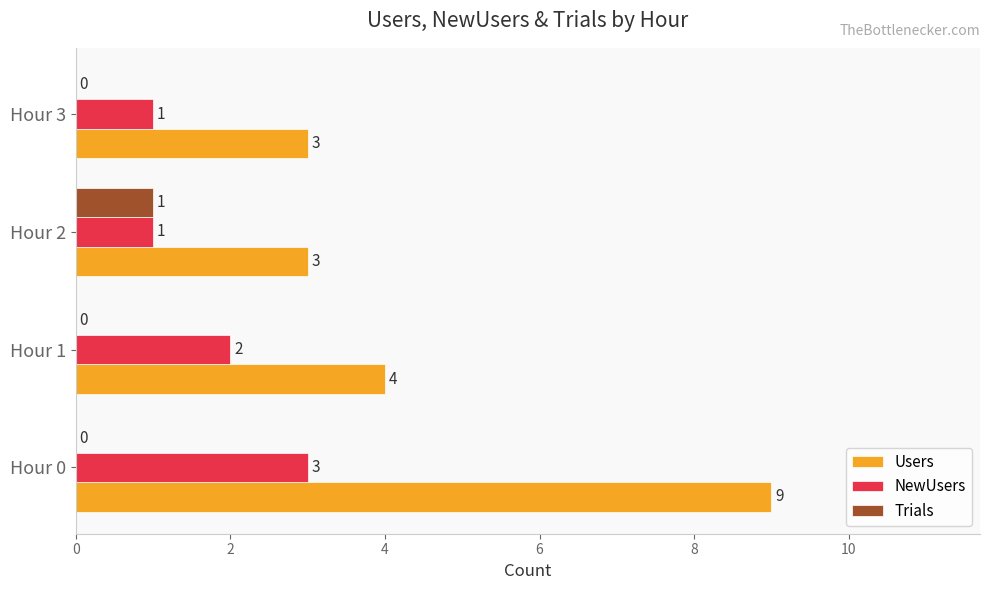

How many categories are shown in the chart?

4